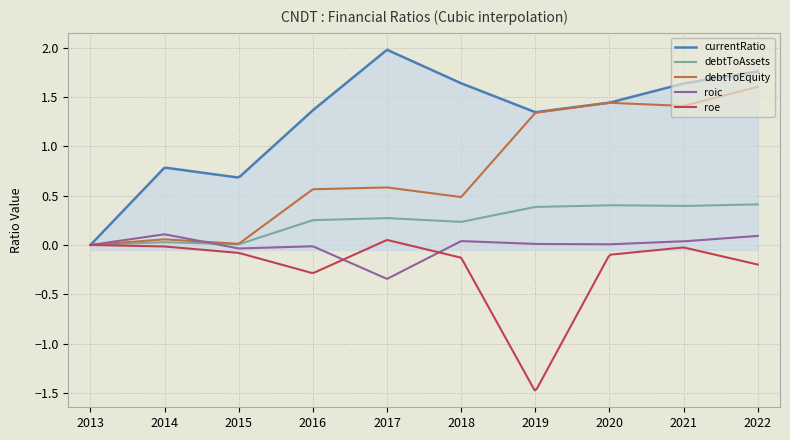

Which series has the largest total across all categories?

currentRatio